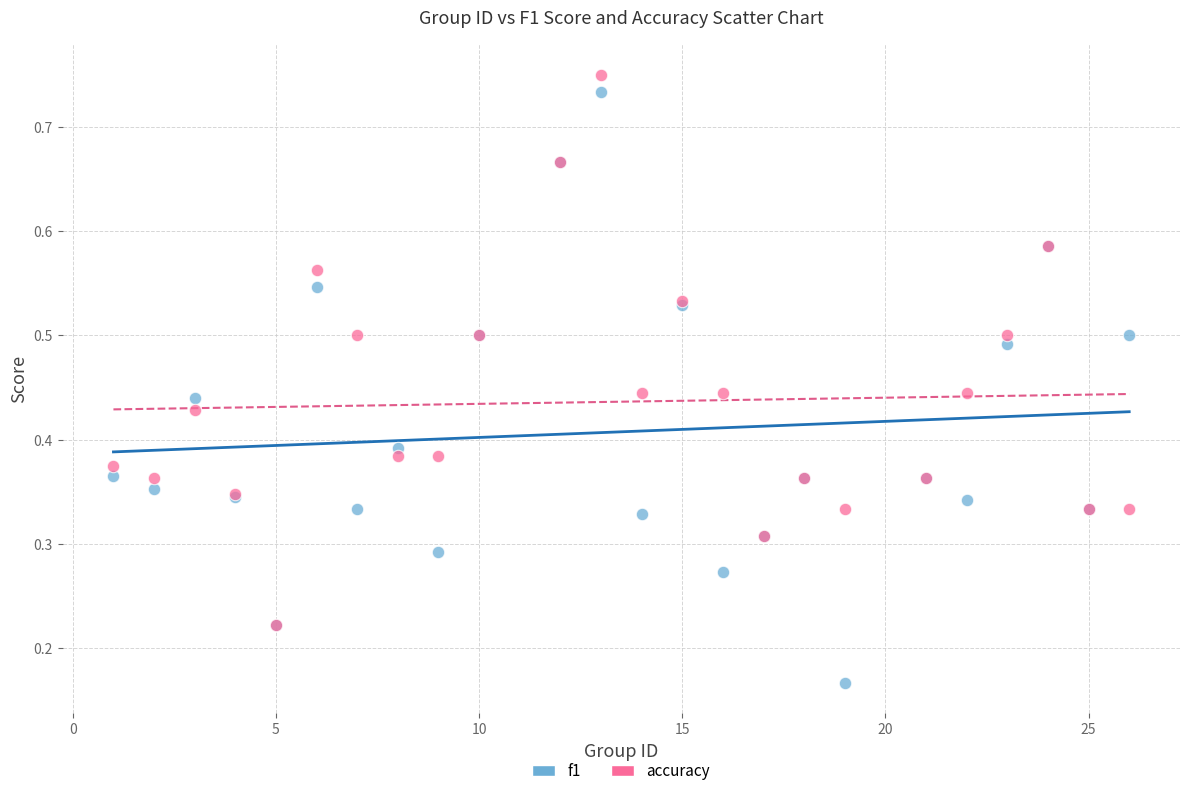

What are all the series names shown in the legend?

f1, accuracy